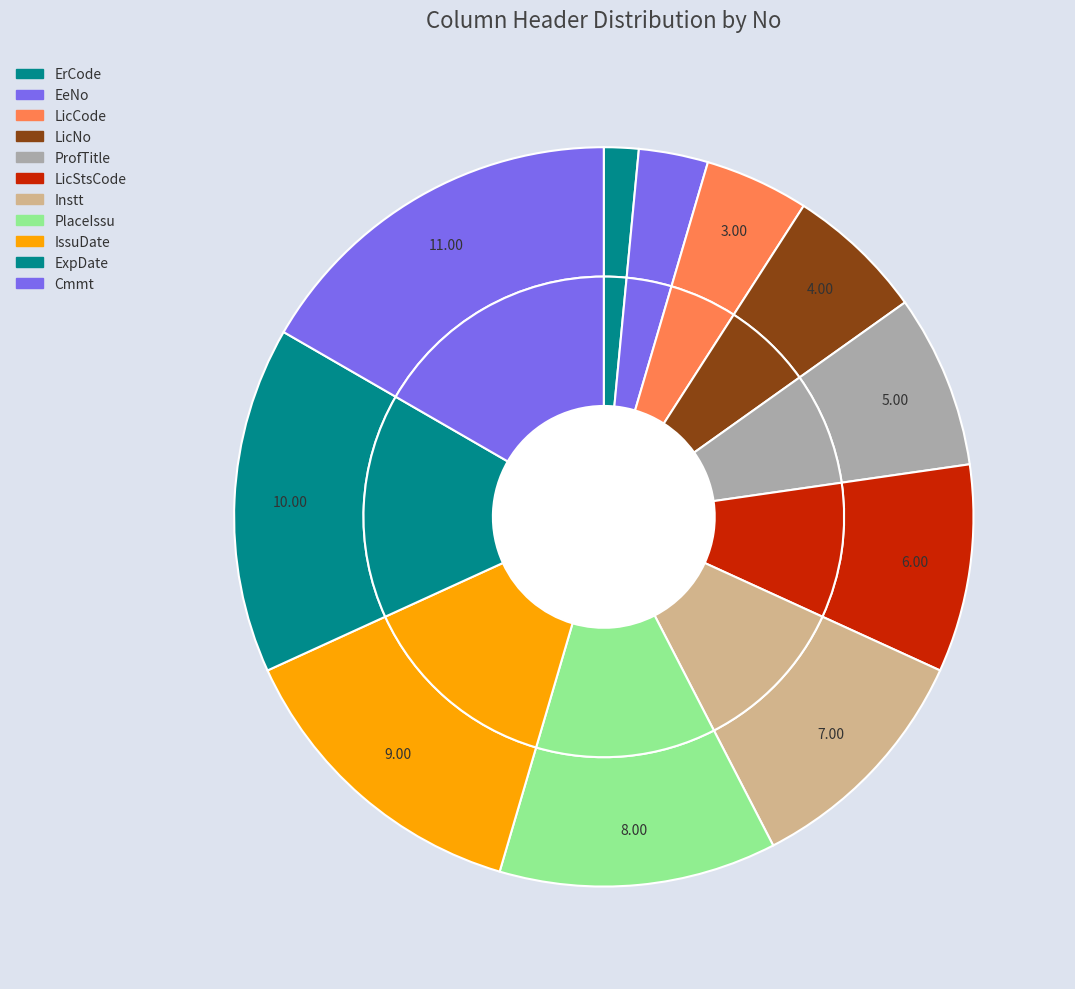

The Cmmt slice represents 17% of the pie. True or false?

True